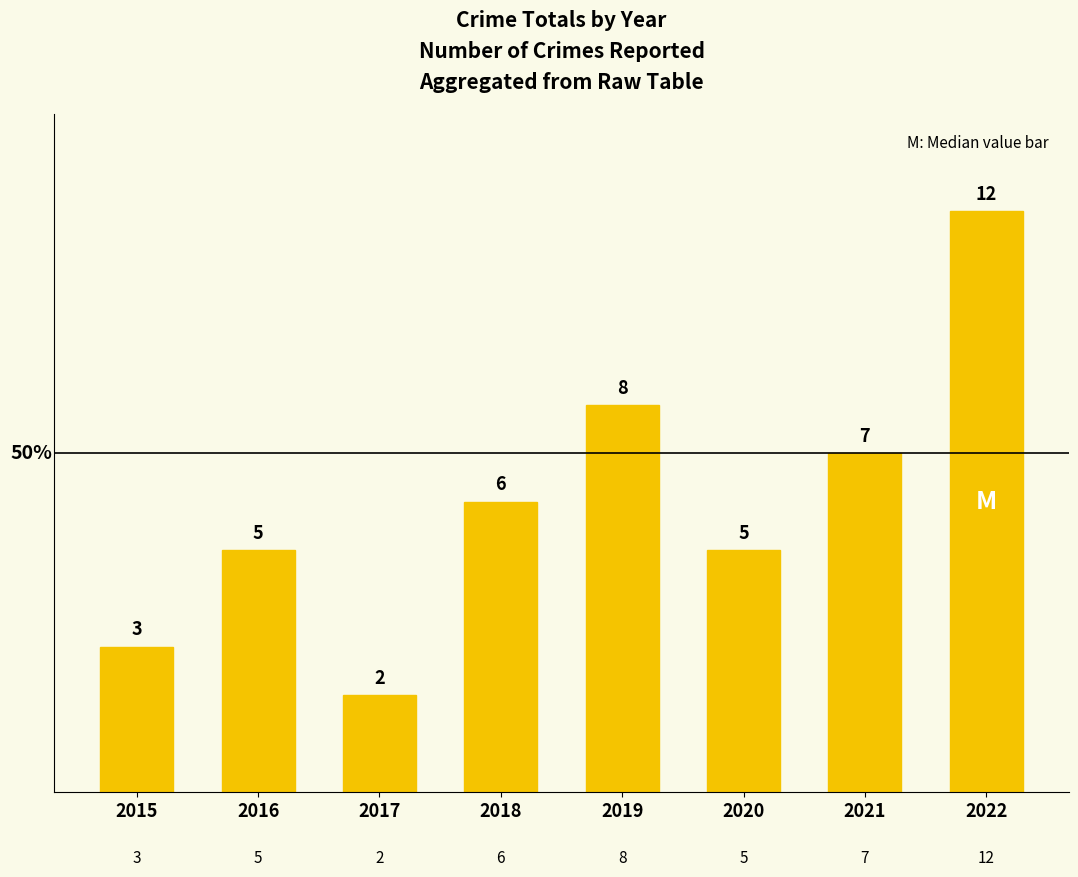

What is the change in value from 2018 to 2019?

+2